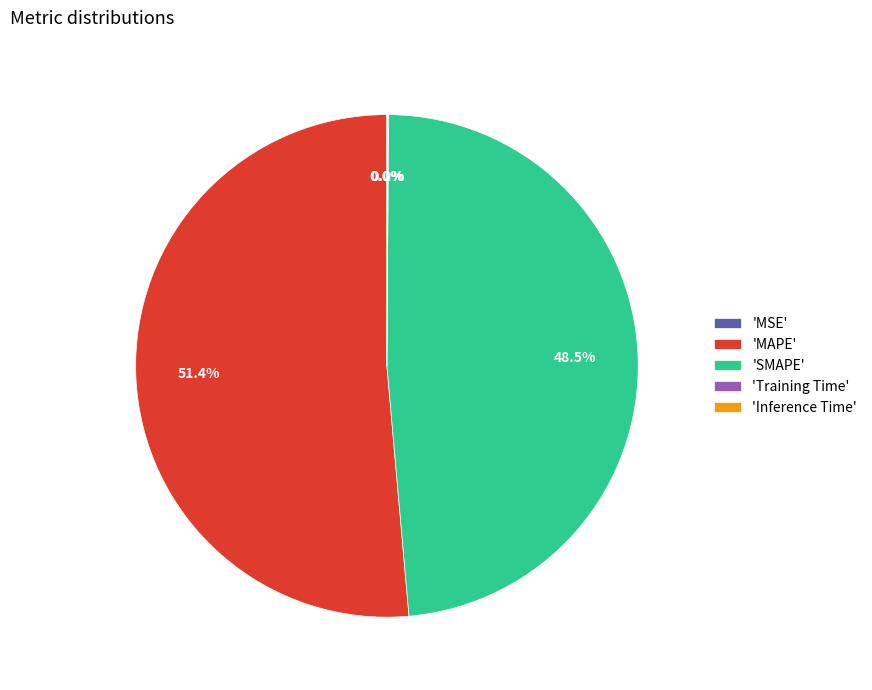

What is the majority slice?

'MAPE'